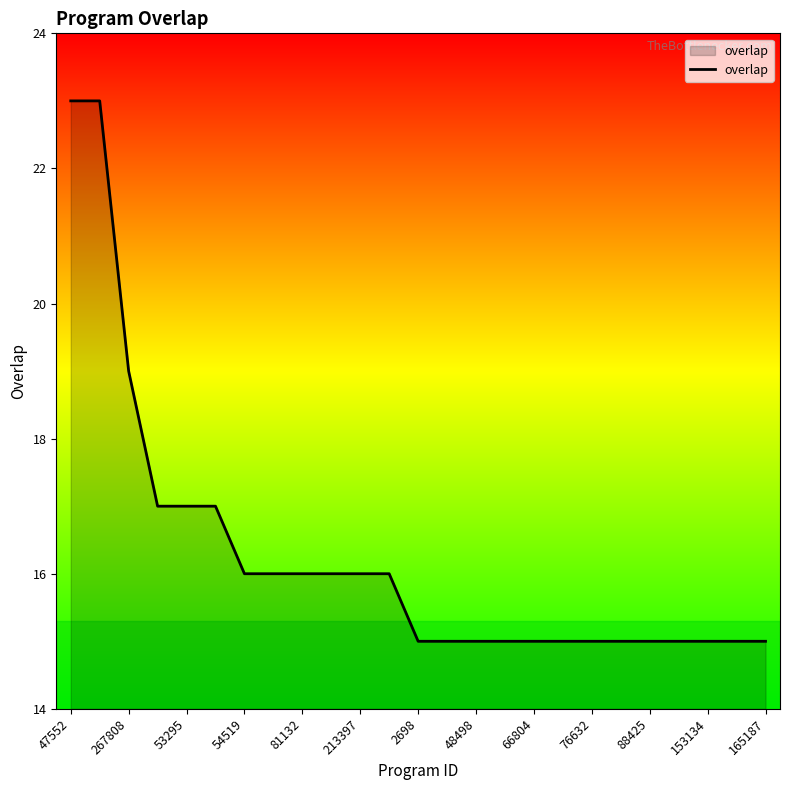

Does the chart display data point markers on the line(s)?

No